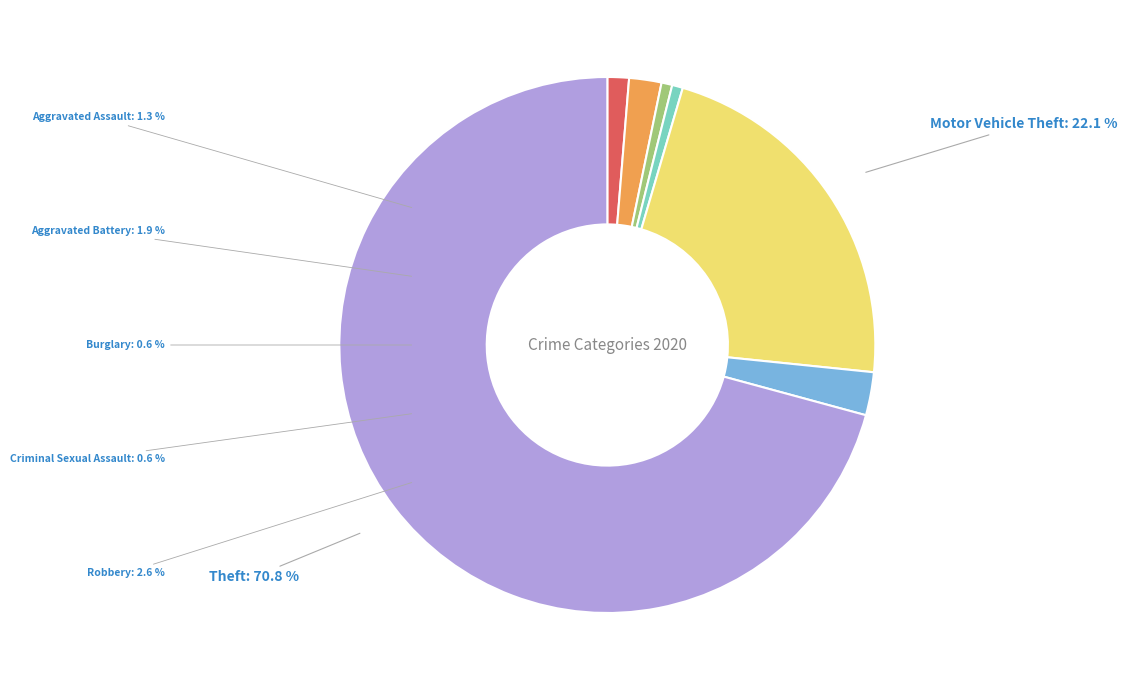

True or false: Motor Vehicle Theft accounts for 15% of the total.

False